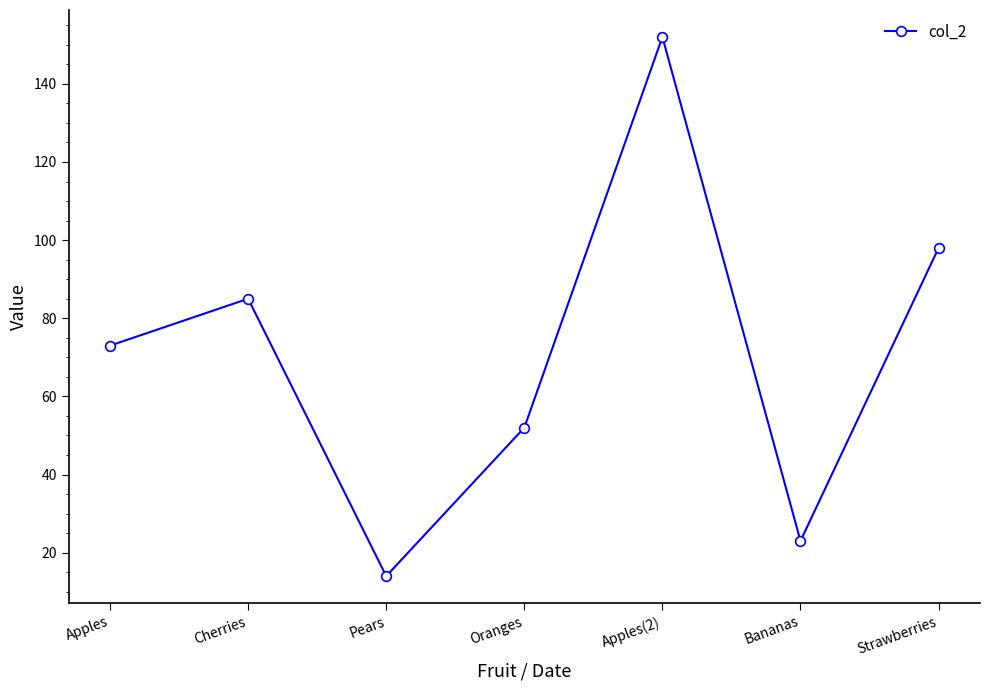

List the labels in order of value, smallest first.

Pears, Bananas, Oranges, Apples, Cherries, Strawberries, Apples(2)